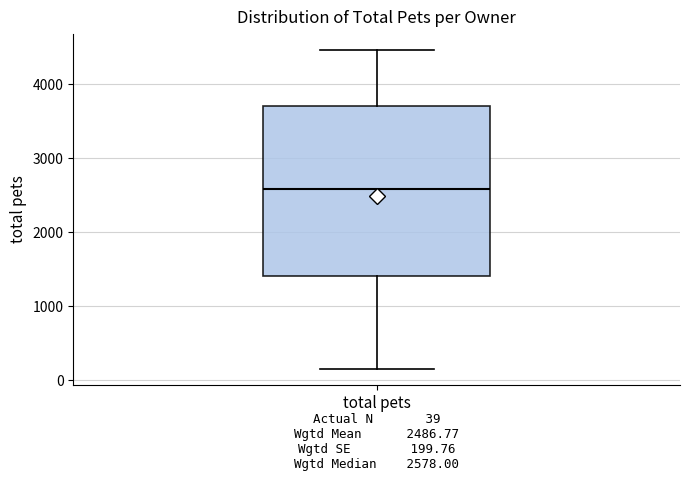

Where does the median line of the box for total pets sit on the y-axis? The values are not printed on the chart, so give them approximately, as read against the axis.

2600